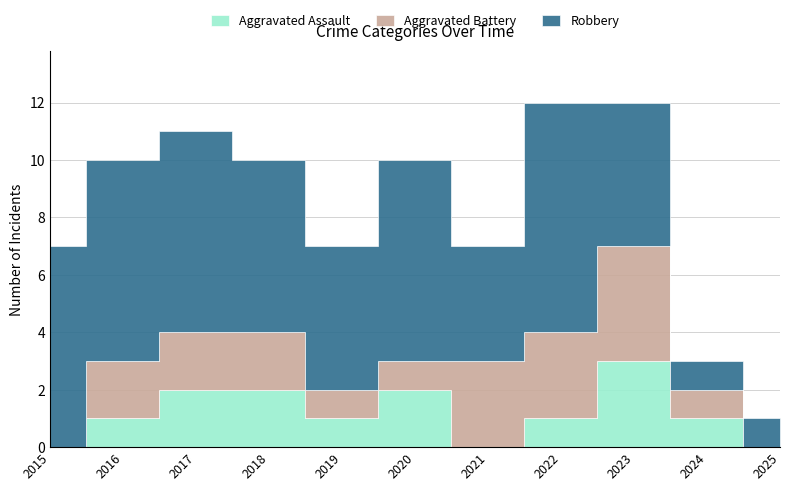

How many data points in Robbery are above 6?

5